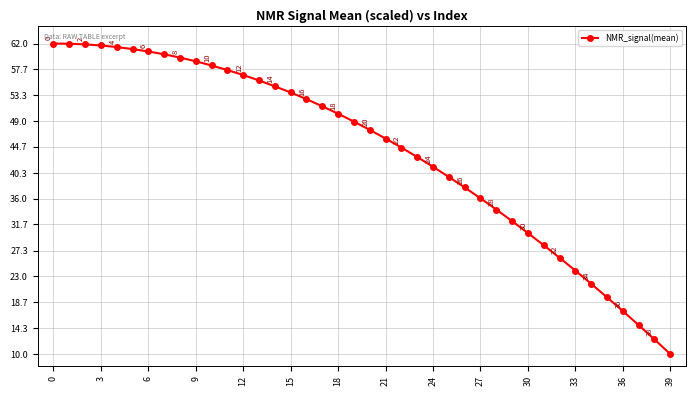

What is the smallest value displayed?

10.0